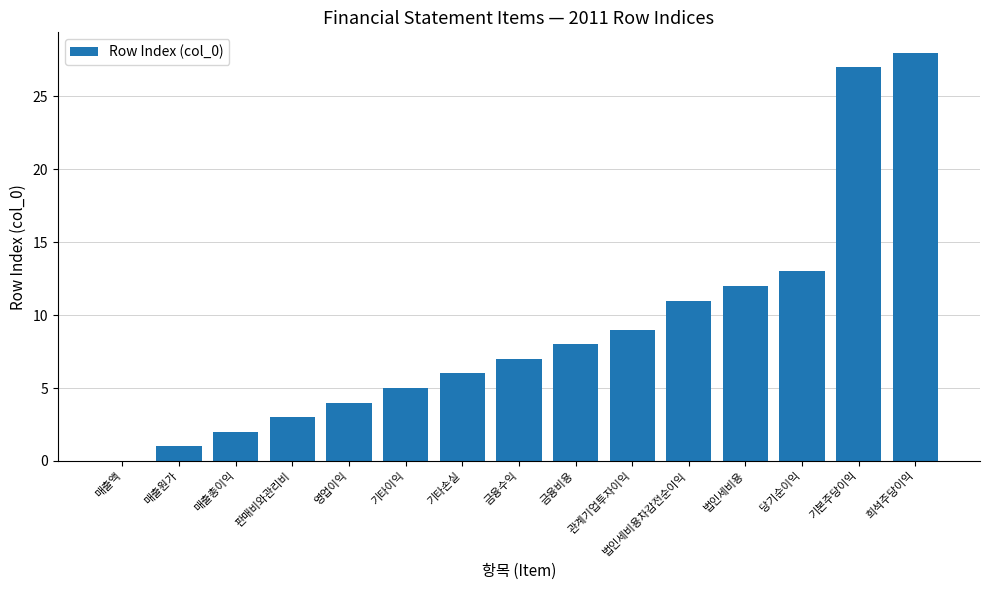

What is the change in value from 관계기업투자이익 to 희석주당이익?

+19